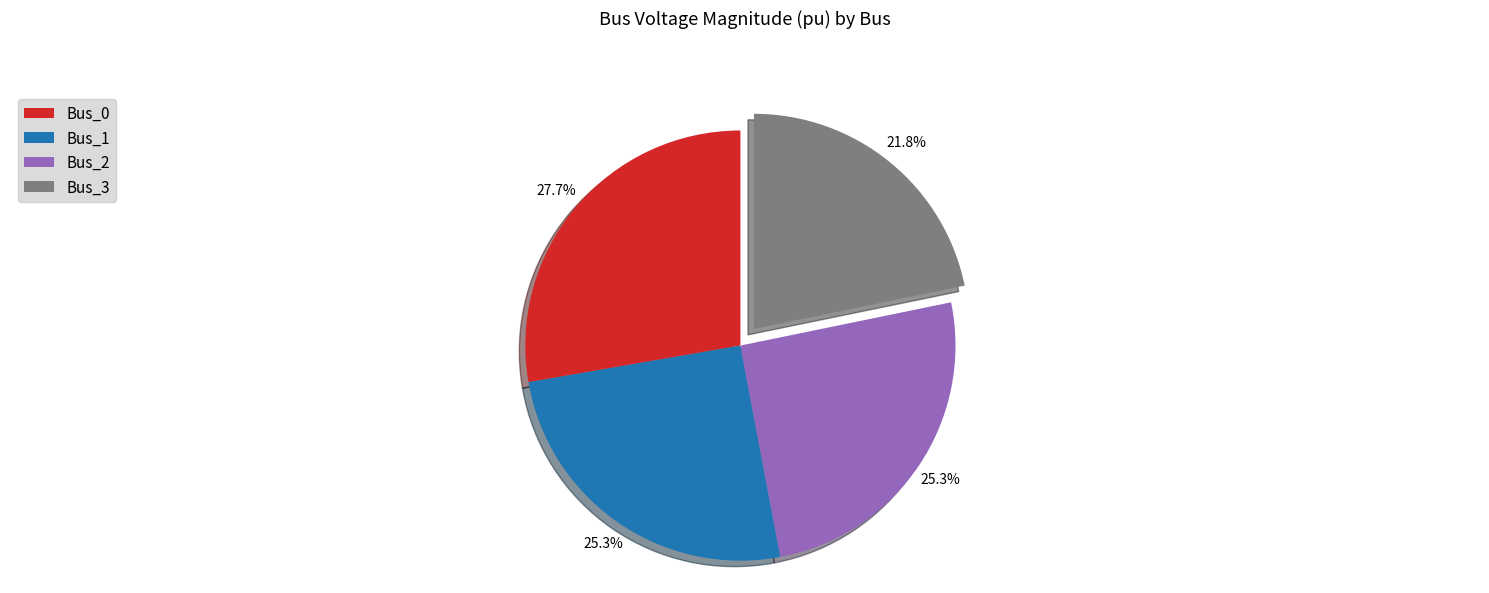

Which category has the smallest portion of the pie?

Bus_3